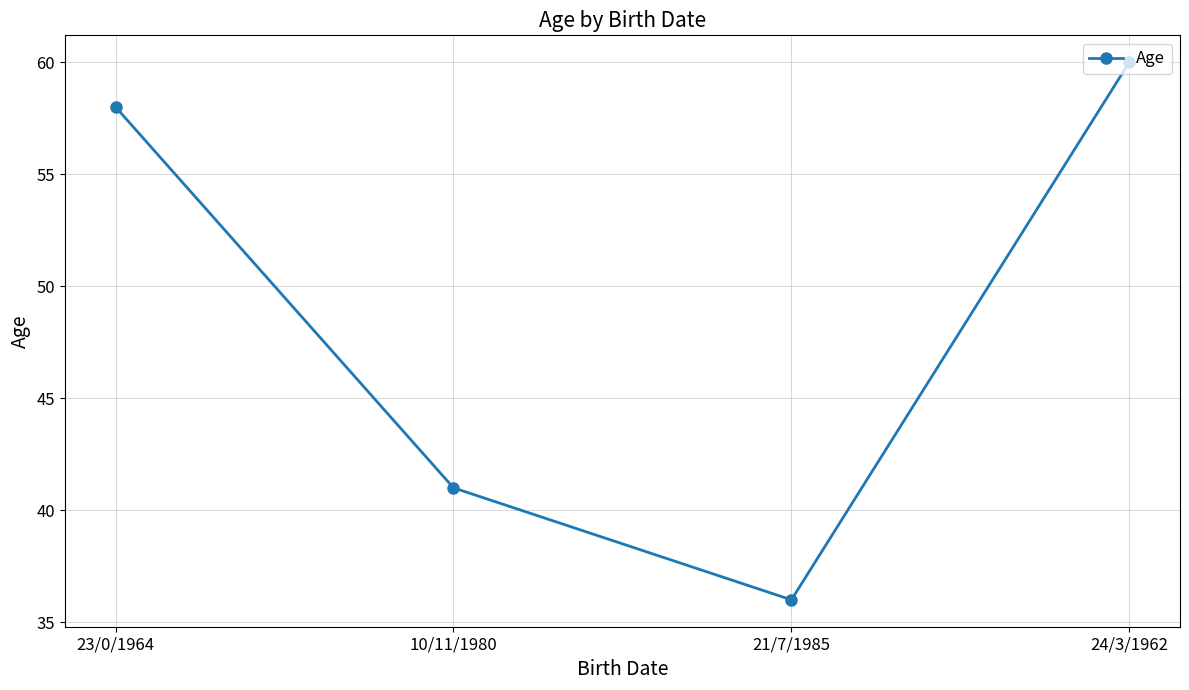

Does the chart have visible grid lines?

Yes